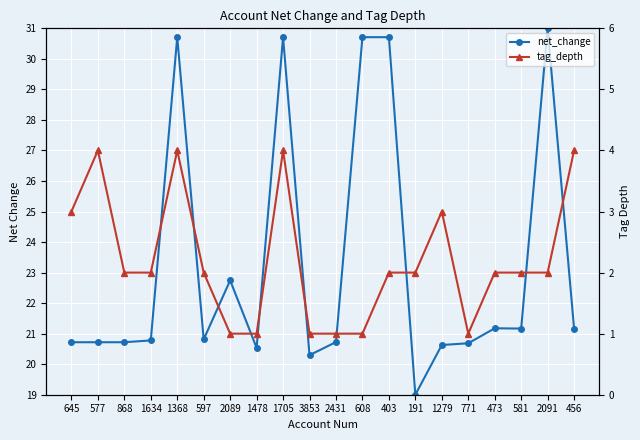

Reading right to left, list all the values displayed in this chart.

net_change: 456=21.2	2091=31.0	581=21.2	473=21.2	771=20.7	1279=20.6	191=19.0	403=30.7	608=30.7	2431=20.7	3853=20.3	1705=30.7	1478=20.5	2089=22.7	597=20.8	1368=30.7	1634=20.8	868=20.7	577=20.7	645=20.7
tag_depth: 456=4.0	2091=2.0	581=2.0	473=2.0	771=1.0	1279=3.0	191=2.0	403=2.0	608=1.0	2431=1.0	3853=1.0	1705=4.0	1478=1.0	2089=1.0	597=2.0	1368=4.0	1634=2.0	868=2.0	577=4.0	645=3.0